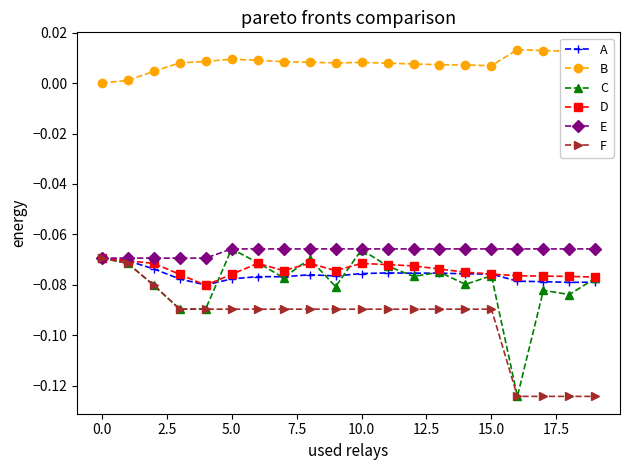

True or false: B and C intersect in this chart.

False